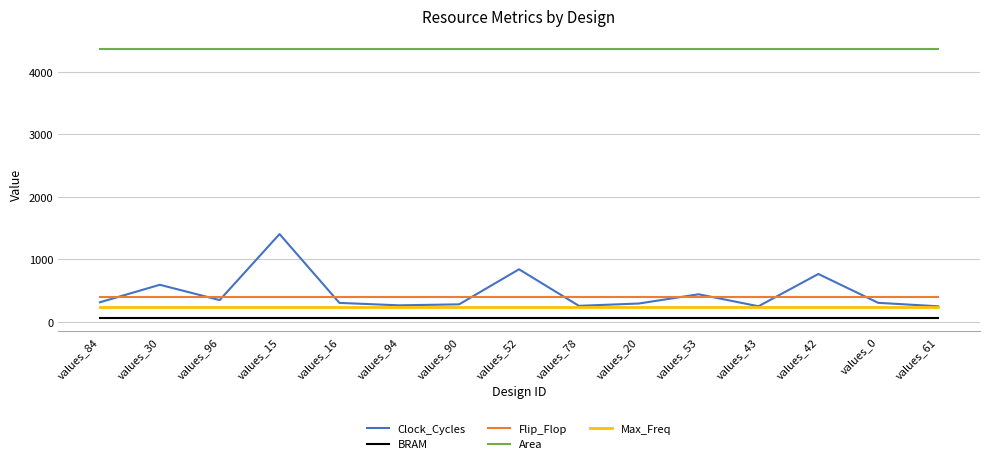

Which series has the widest spread of values?

Clock_Cycles